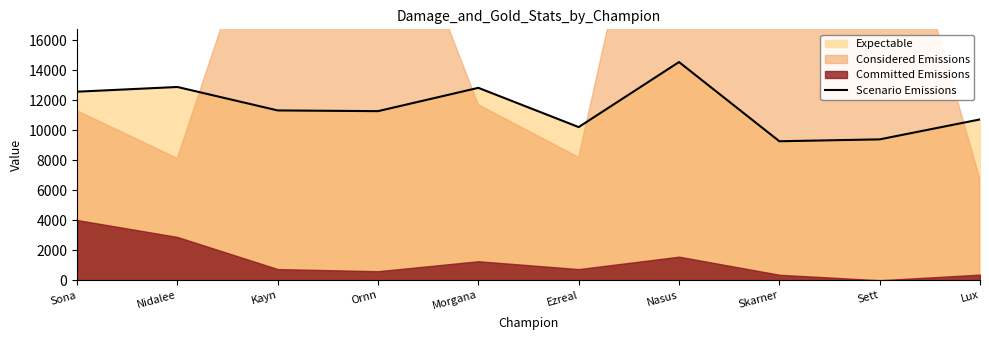

Reading right to left, list all the values displayed in this chart.

Lux=10714	Sett=9385	Skarner=9260	Nasus=14535	Ezreal=10203	Morgana=12818	Ornn=11265	Kayn=11313	Nidalee=12875	Sona=12561